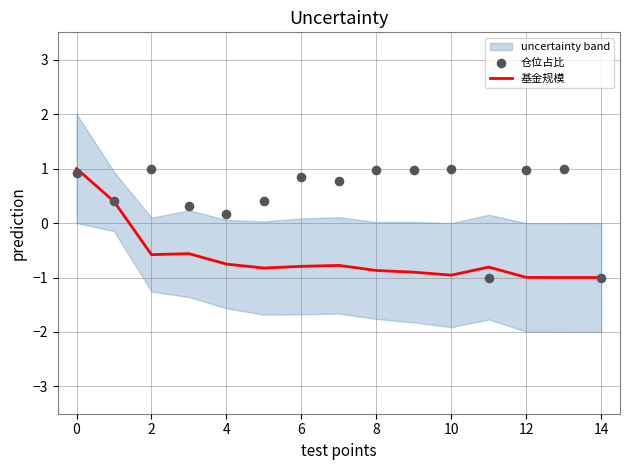

Is it true that 基金规模 equals -0.2 at 10?

False